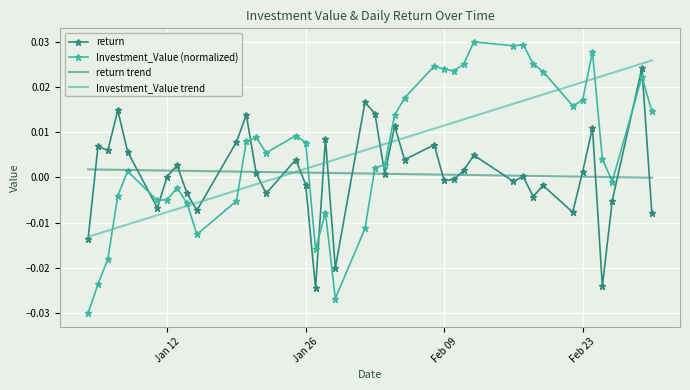

Which series has the largest range (max minus min)?

Investment_Value (normalized)